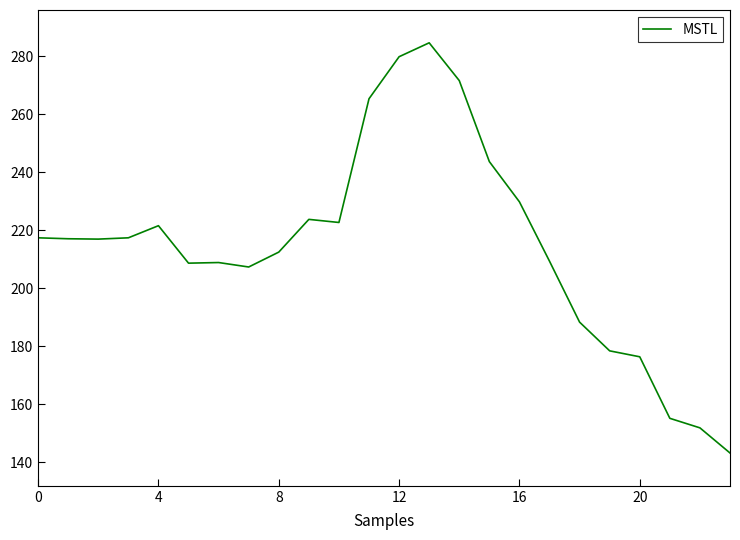

How many lines are shown in the chart?

1